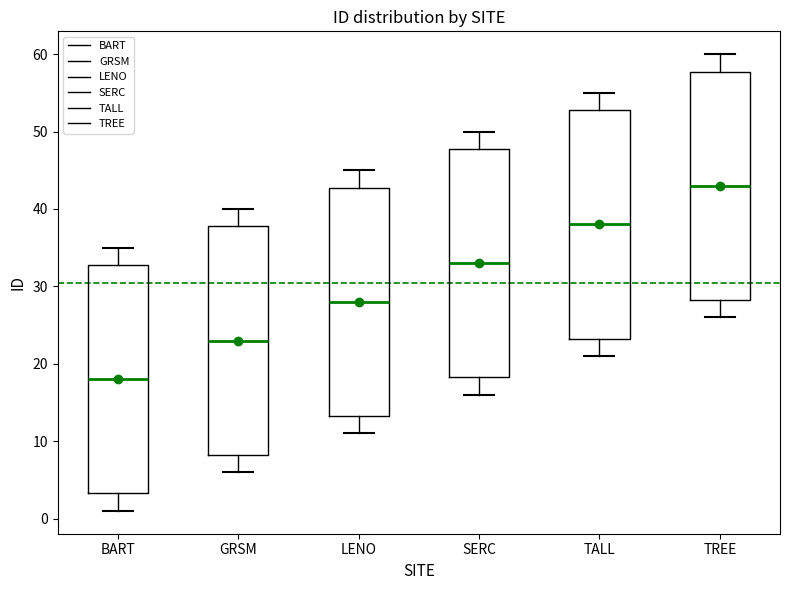

Where does the lower whisker of the box for LENO end on the y-axis? The values are not printed on the chart, so give them approximately, as read against the axis.

11